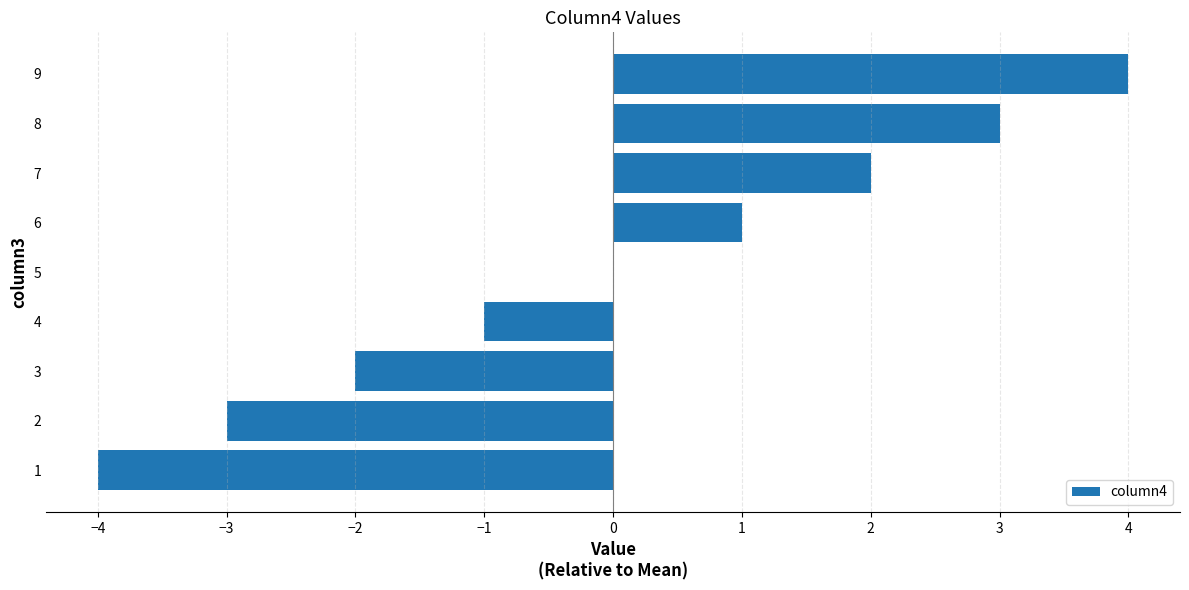

Which label corresponds to the largest value in the chart?

9